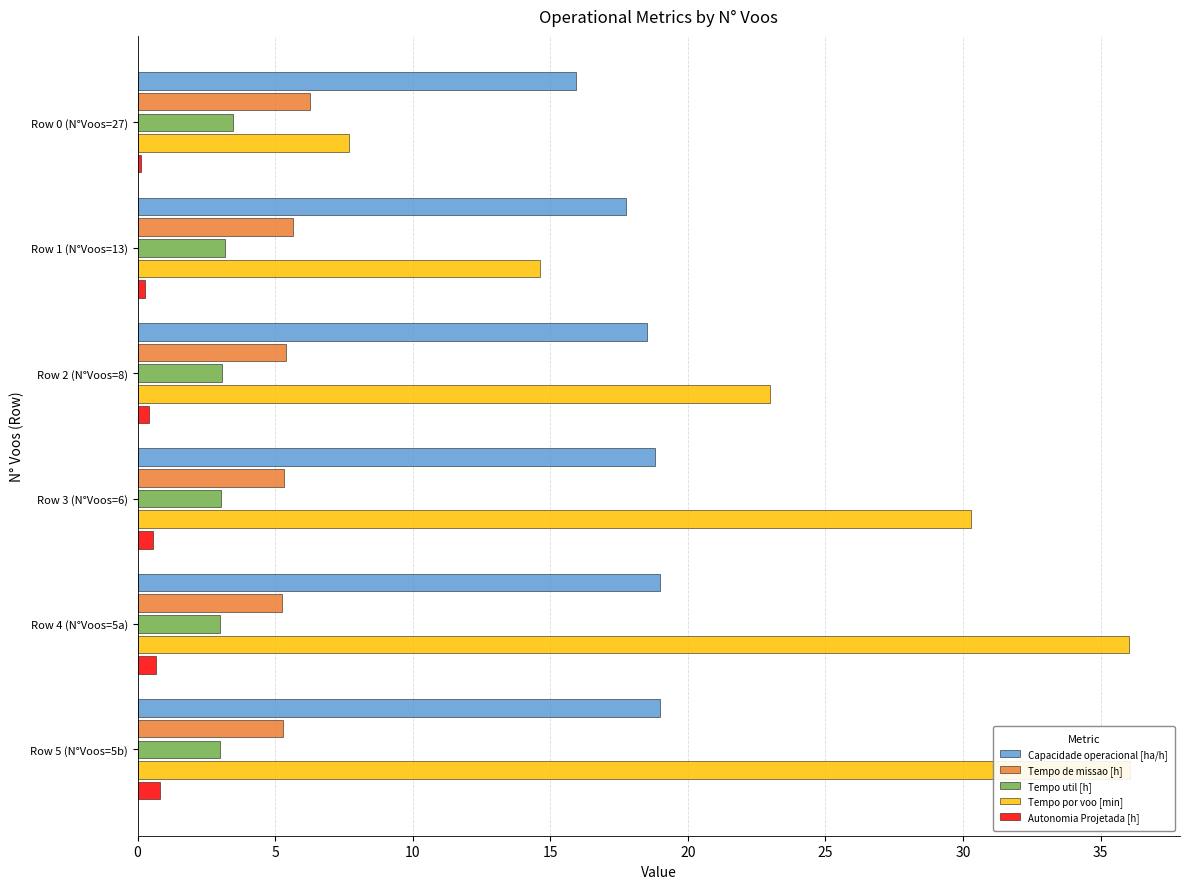

Is the value of Tempo util [h] at Row 5 (N°Voos=5b) greater than the value of Capacidade operacional [ha/h] at Row 3 (N°Voos=6)?

No